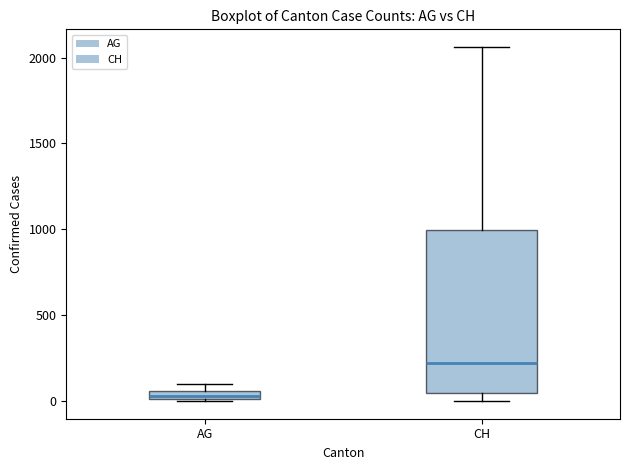

Where does the upper whisker of the box for CH end on the y-axis? The values are not printed on the chart, so give them approximately, as read against the axis.

2050